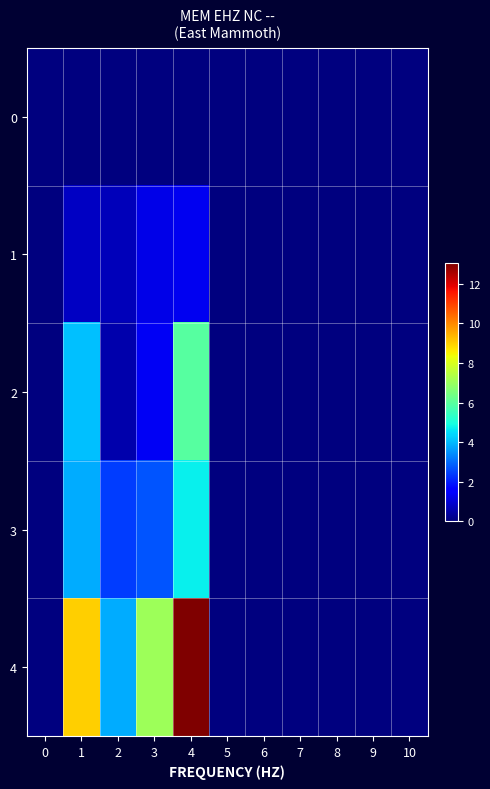

At 1, list the series in order from smallest to largest.

0, 1, 3, 2, 4